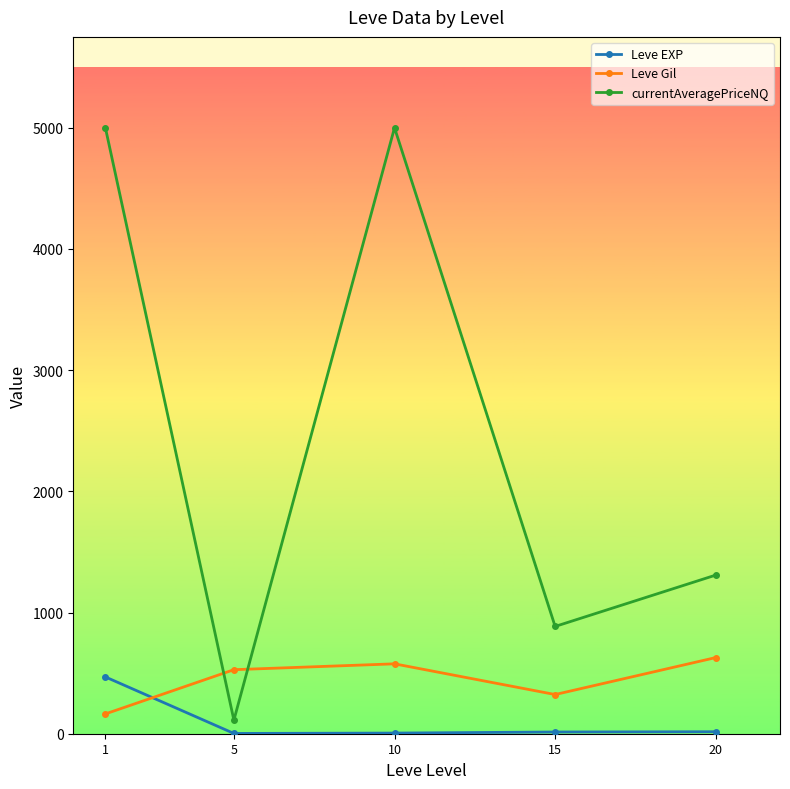

What are all the series names shown in the legend?

Leve EXP, Leve Gil, currentAveragePriceNQ